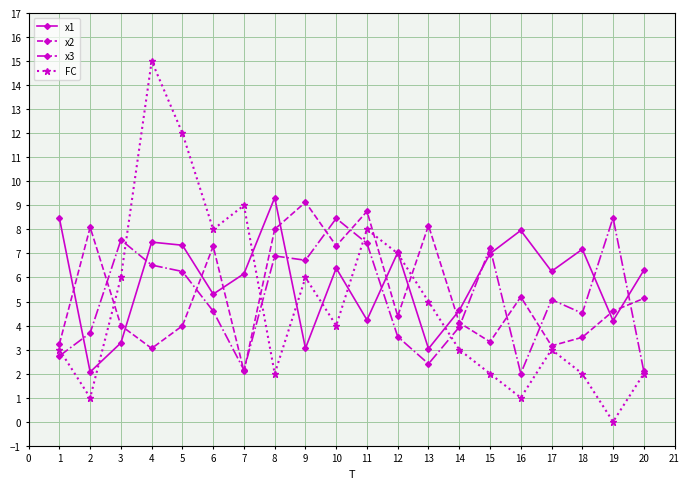

The value of x2 at 1 is 4.5. True or false?

False